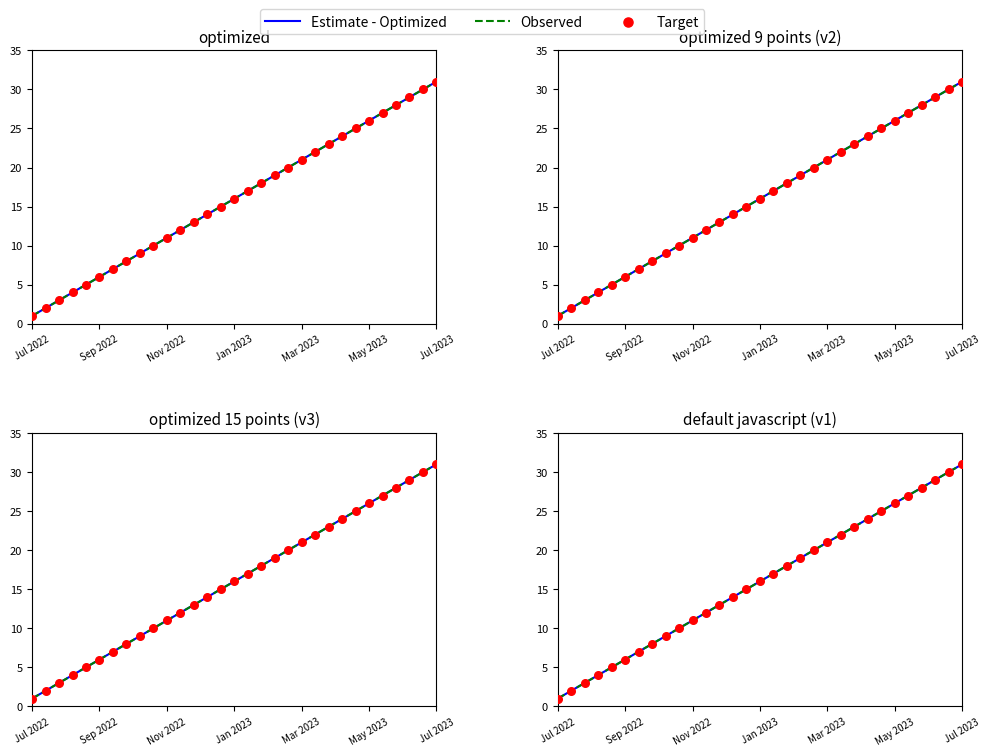

Which series has the largest Y range (max minus min)?

Estimate - Optimized